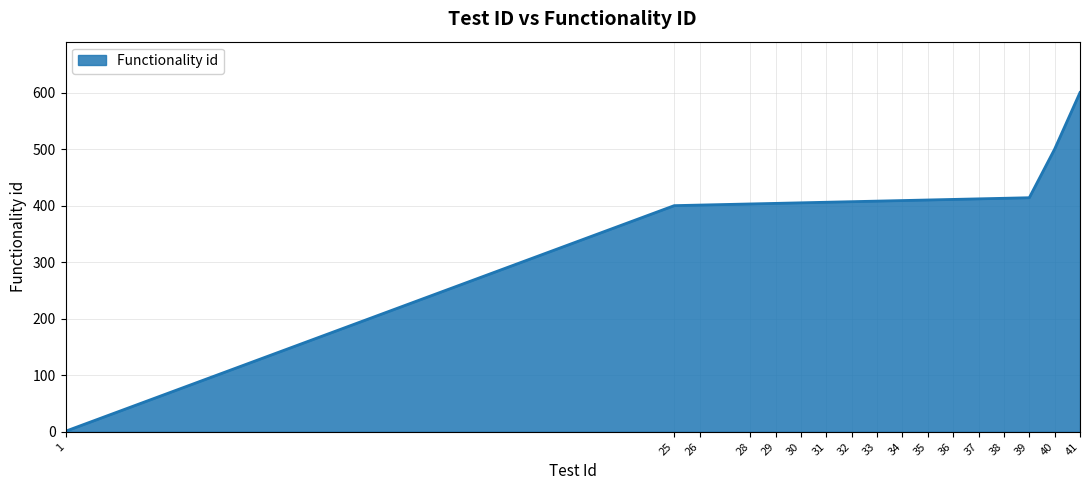

What is the average value?

400